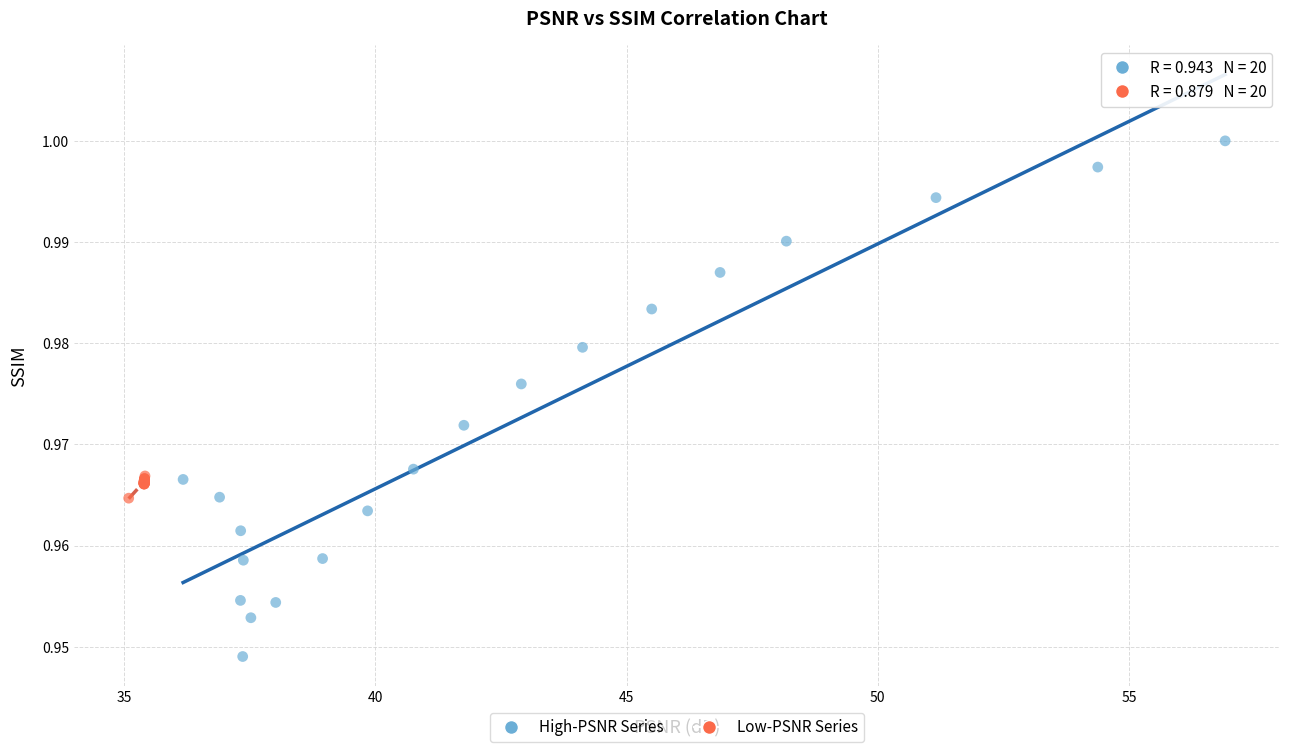

What are all the series names shown in the legend?

High-PSNR Series, Low-PSNR Series